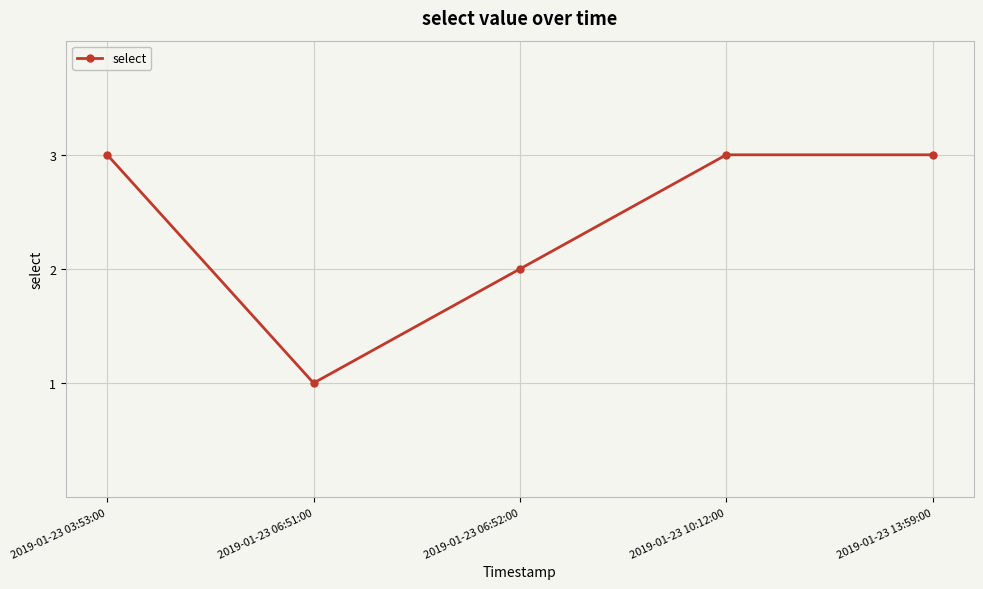

What is the sum of the values at 2019-01-23 13:59:00 and 2019-01-23 03:53:00?

6